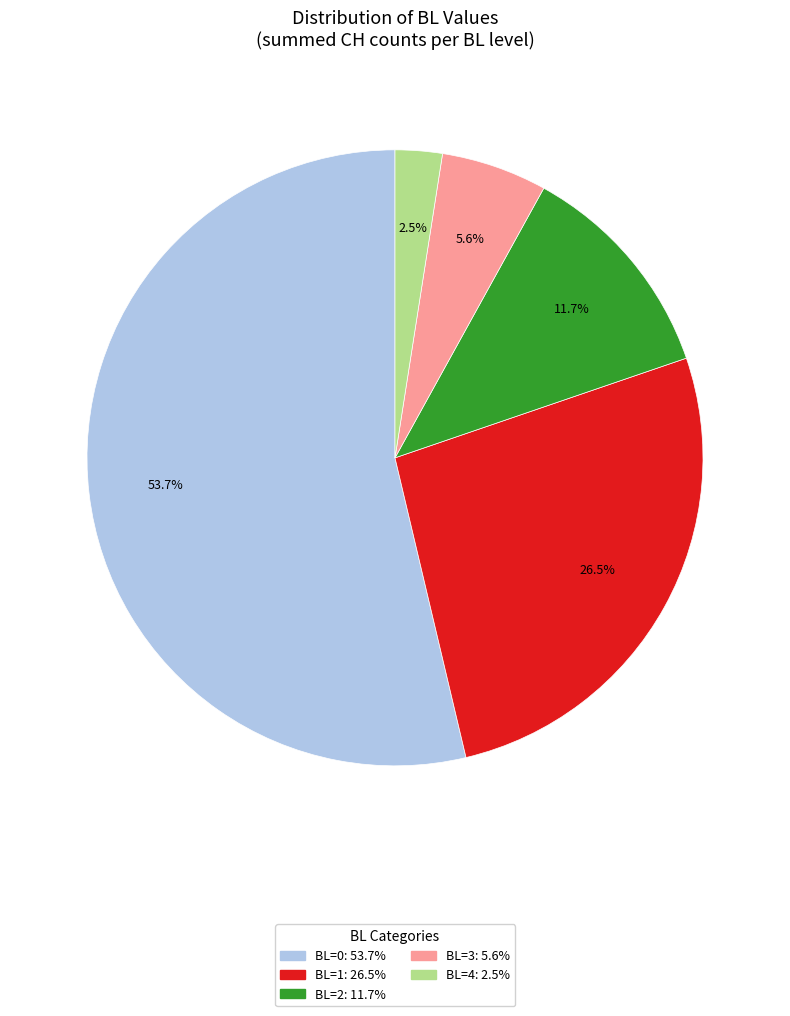

To the nearest percent, what portion does BL=0 represent?

54%